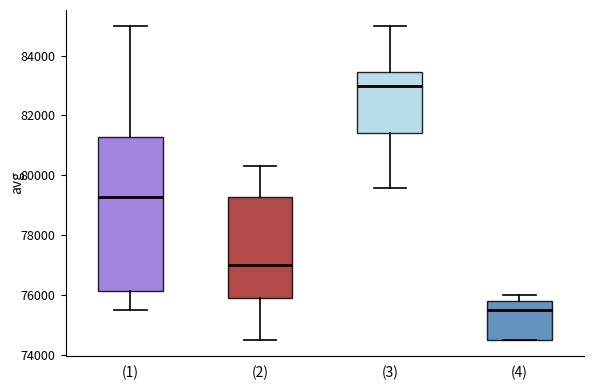

Reading left to right, transcribe this box plot: for each box, give where its median line is, the range the box spans, and where its two whiskers end, as read against the y-axis. The values are not printed on the chart, so give them approximately, as read against the axis.

(1): median 79200, box 76200 to 81200, whiskers 75400 to 85000
(2): median 77000, box 75800 to 79200, whiskers 74400 to 80400
(3): median 83000, box 81400 to 83400, whiskers 79600 to 85000
(4): median 75400, box 74400 to 75800, whiskers 74400 to 76000